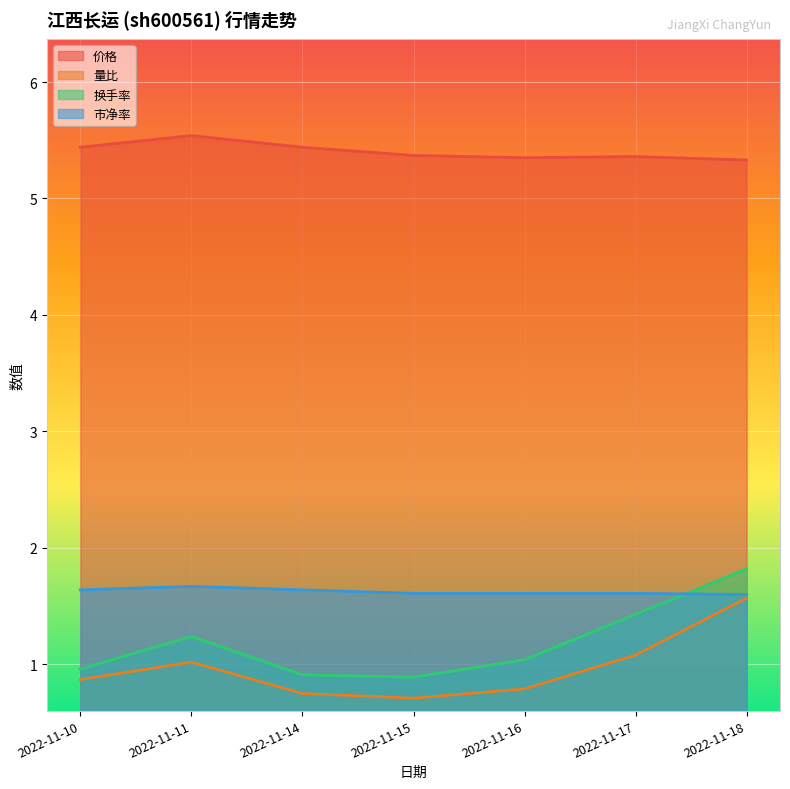

True or false: 换手率 and 量比 intersect in this chart.

False